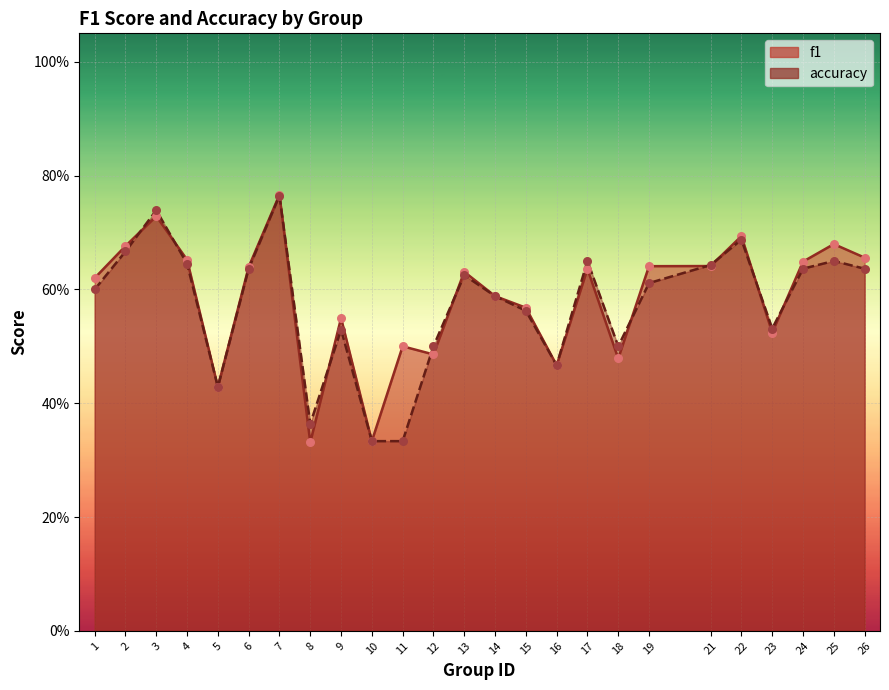

What is the total value across all series at 19?

1.3